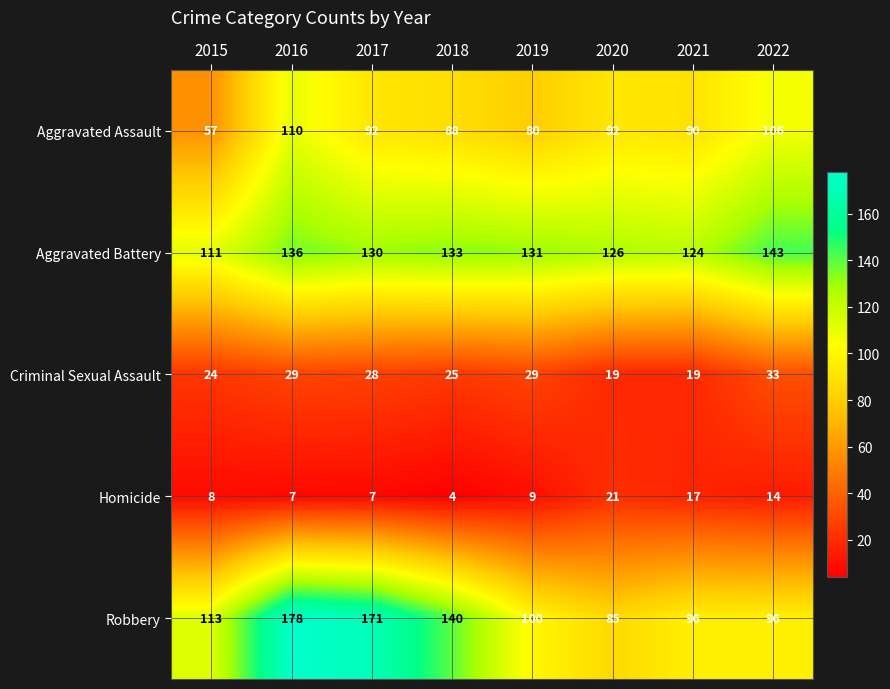

Which series changed the most between 2016 and 2018?

Robbery